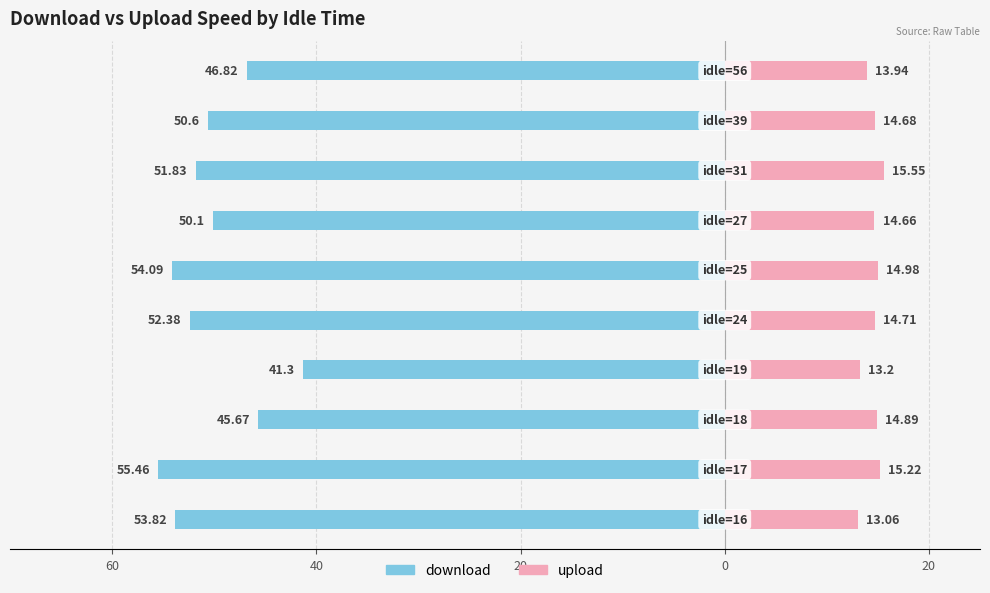

Reading right to left, list all the values displayed in this chart.

download: -46.8	-50.6	-51.8	-50.1	-54.1	-52.4	-41.3	-45.7	-55.5	-53.8
upload: 13.9	14.7	15.6	14.7	15.0	14.7	13.2	14.9	15.2	13.1